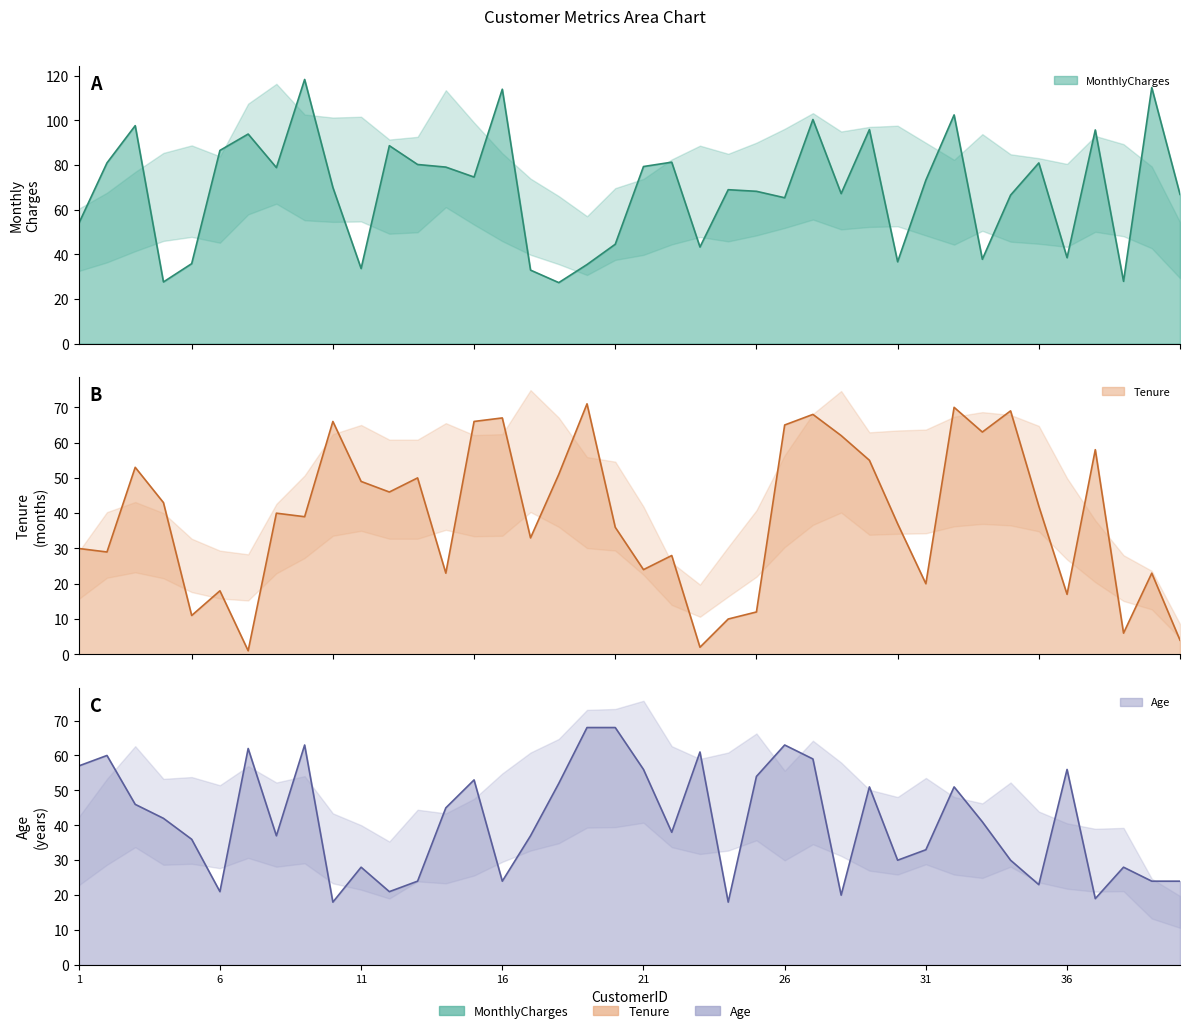

At which category does MonthlyCharges reach its first local peak?

3